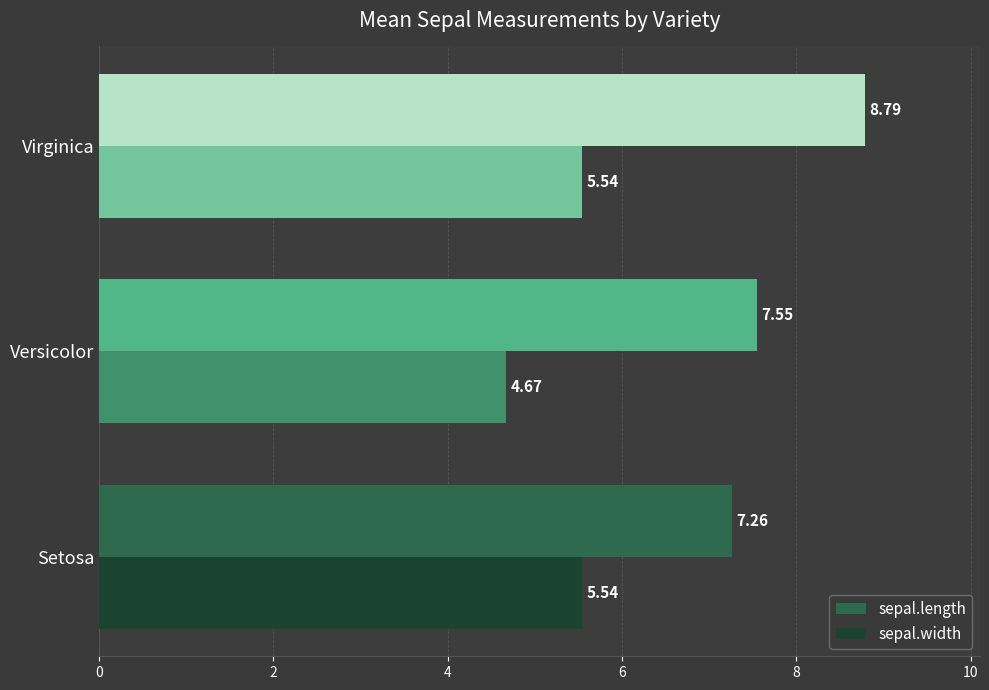

Is the value of sepal.width at Versicolor greater than the value of sepal.length at Setosa?

No